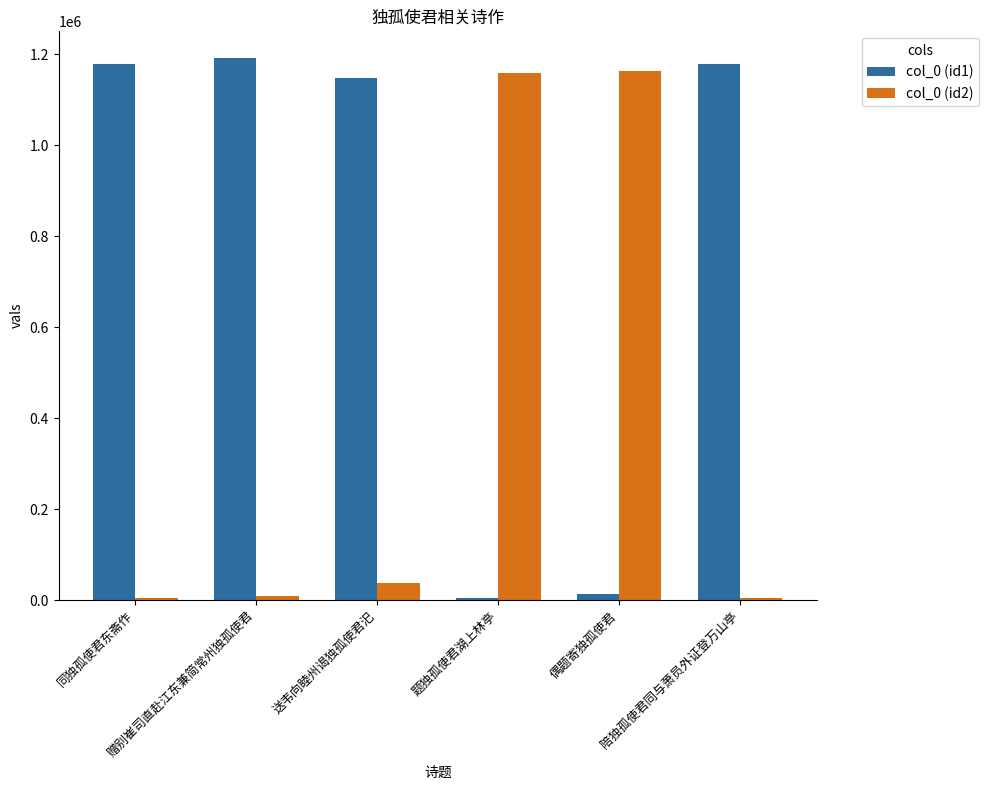

What is the label of the 2nd bar from the left?

赠别崔司直赴江东兼简常州独孤使君